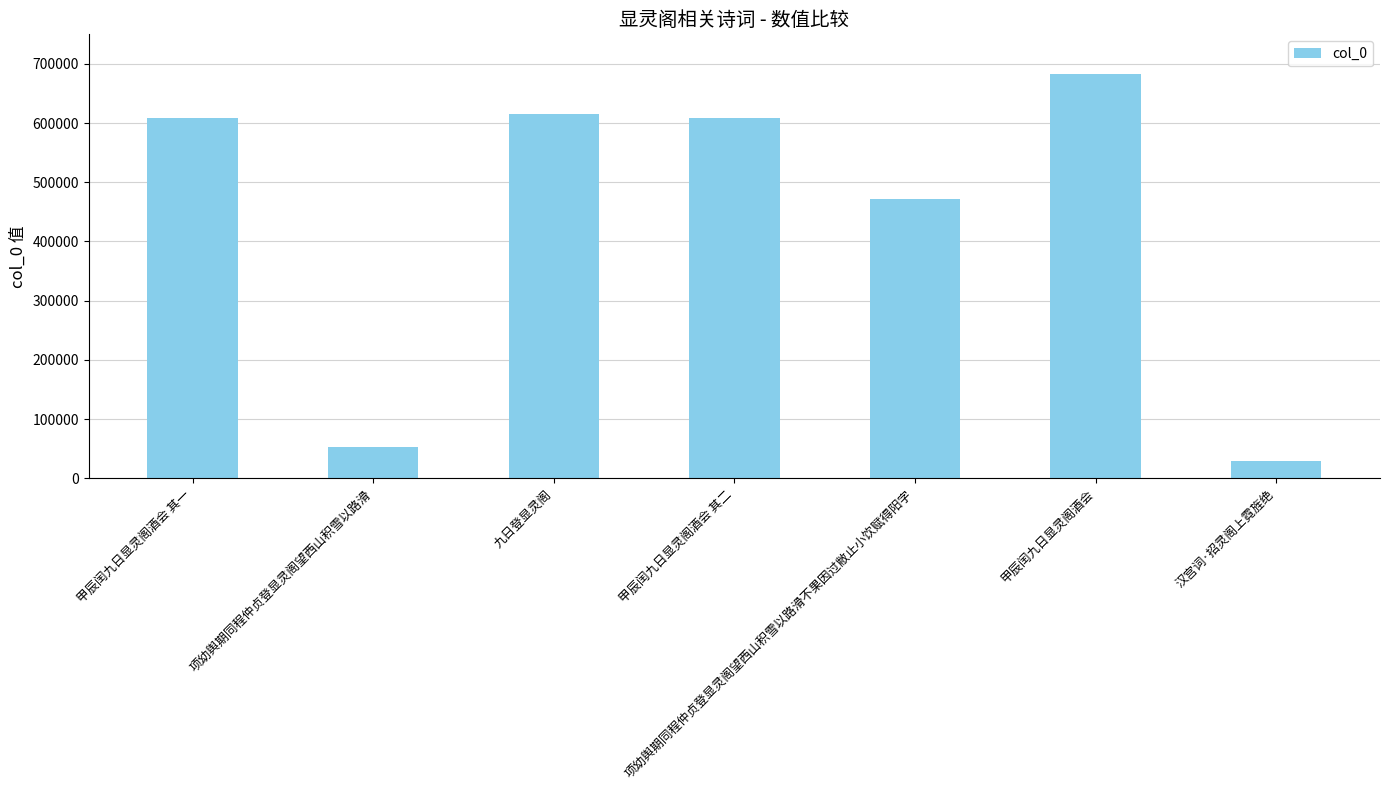

What value does the data have at 项幼舆期同程仲贞登显灵阁望西山积雪以路滑不果因过敝止小饮赋得阳字?

471139